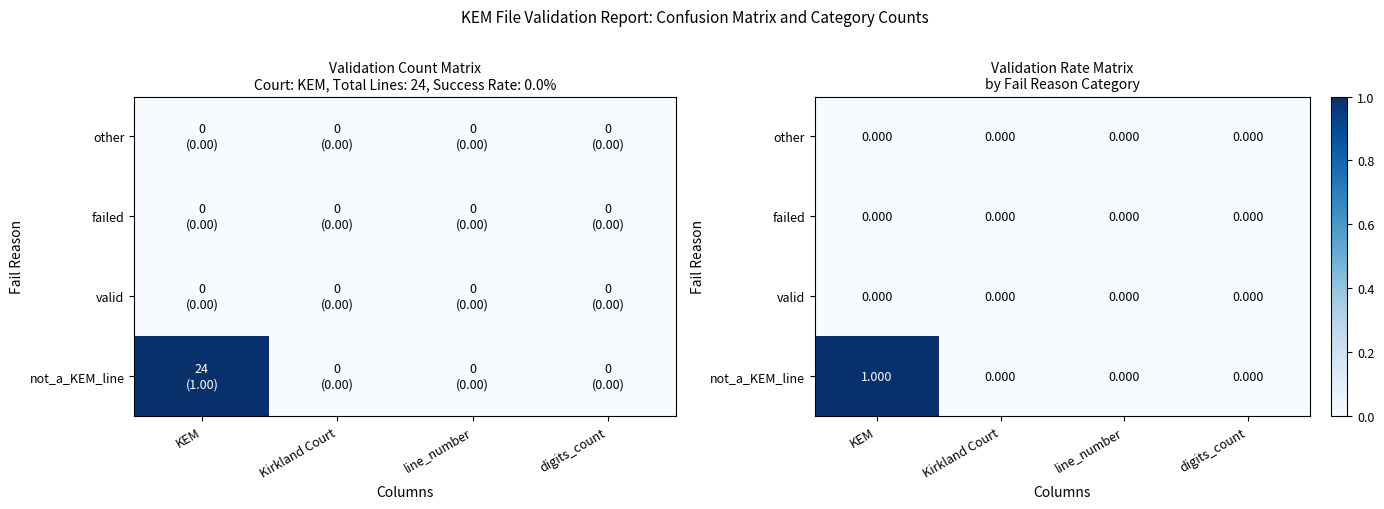

List the labels in order of valid value, smallest first.

KEM, Kirkland Court, line_number, digits_count